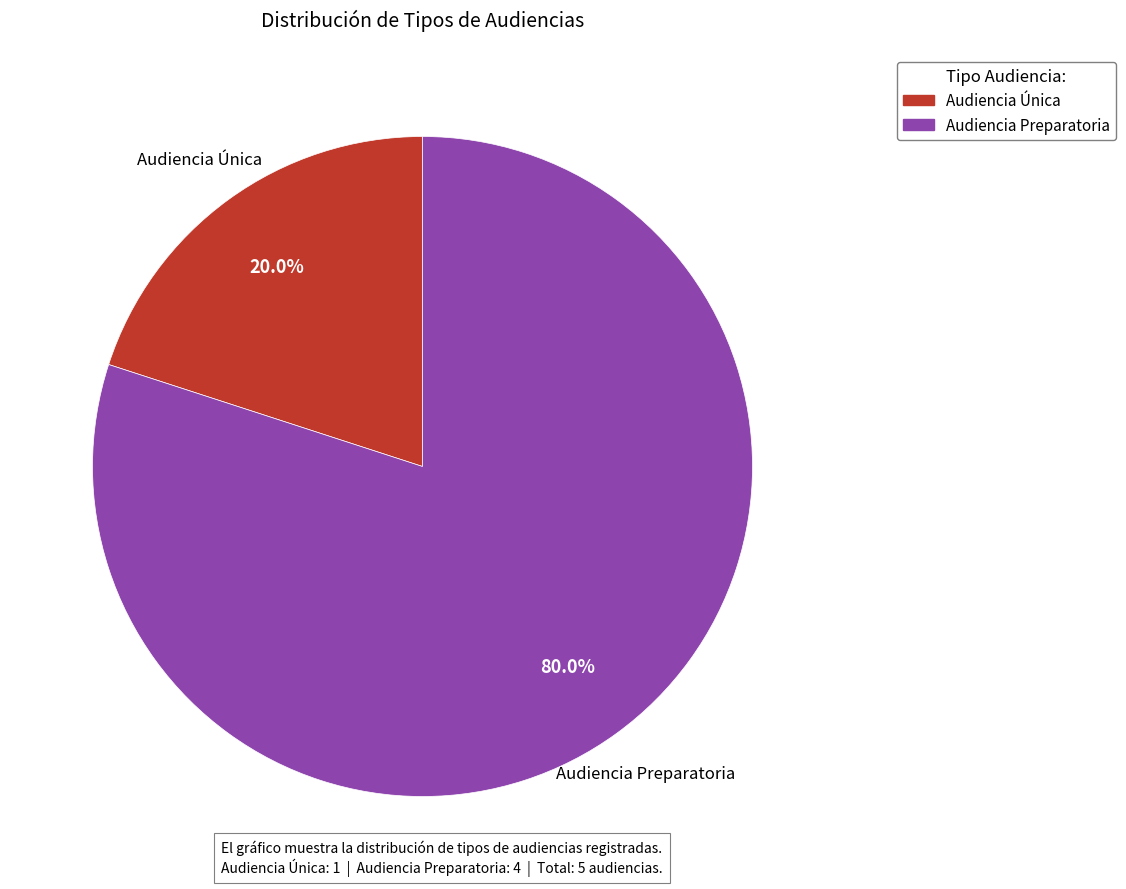

To the nearest percent, what percentage of the pie is Audiencia Preparatoria?

80%